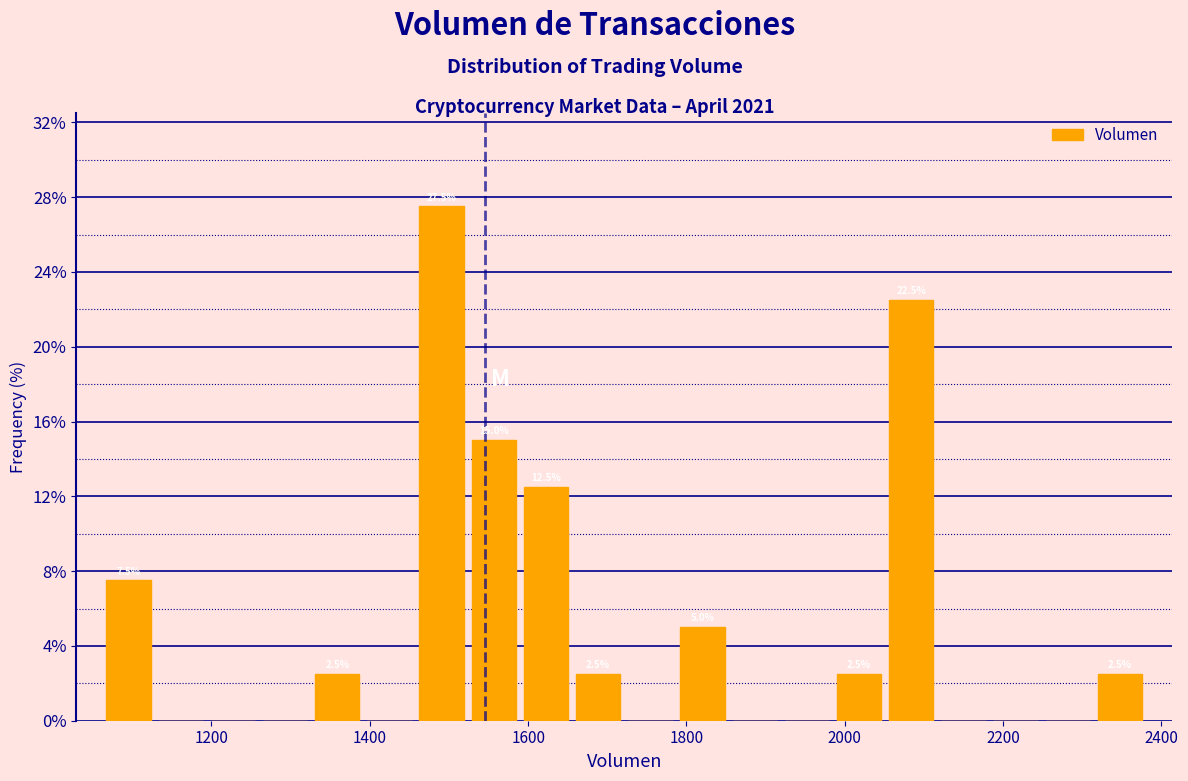

Around what value on the x-axis is the tallest bar? Give the approximate position of its centre, as read against the axis.

1500